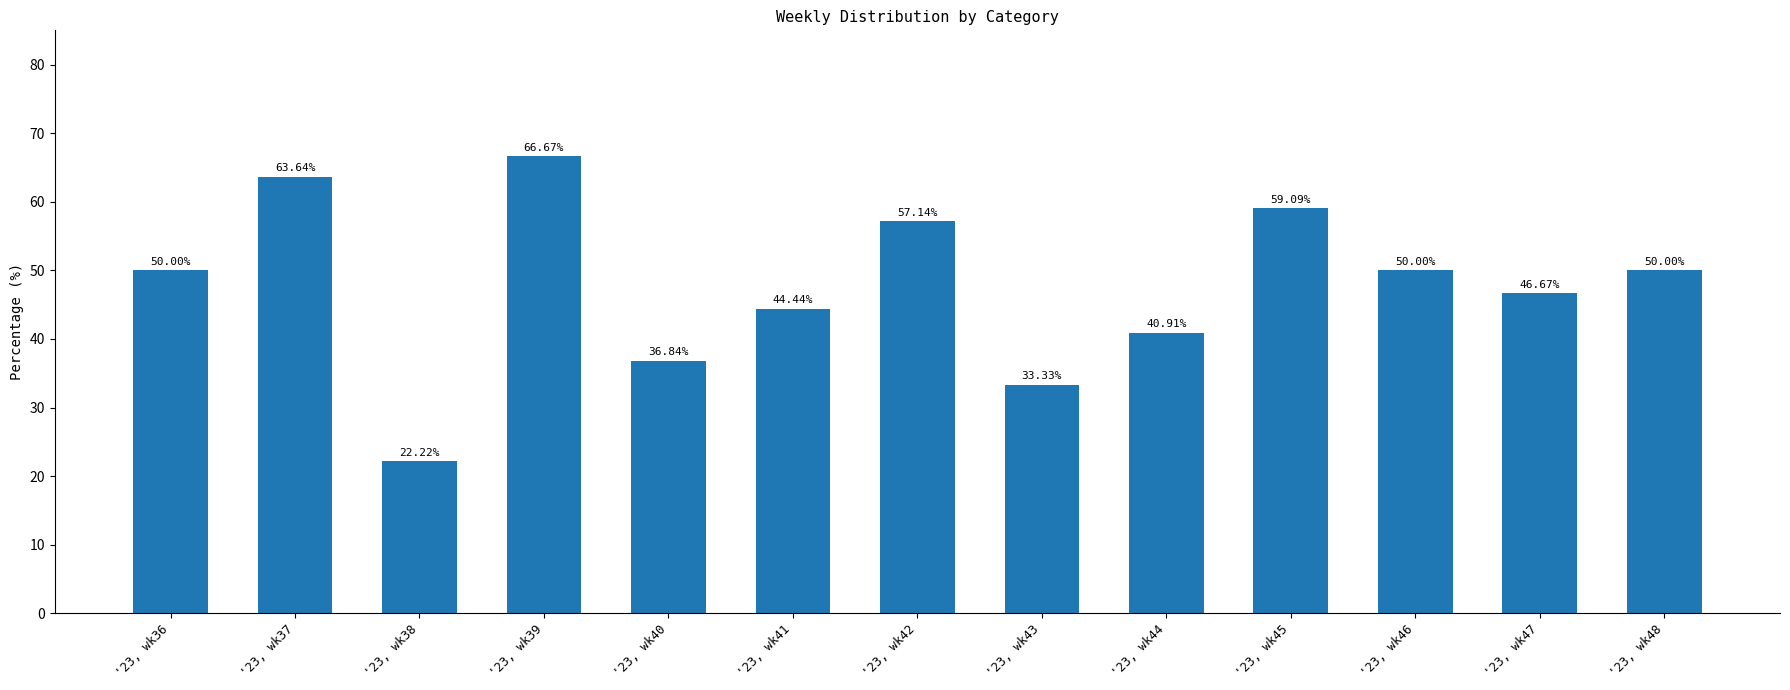

What is the change in value from '23, wk37 to '23, wk46?

-13.6